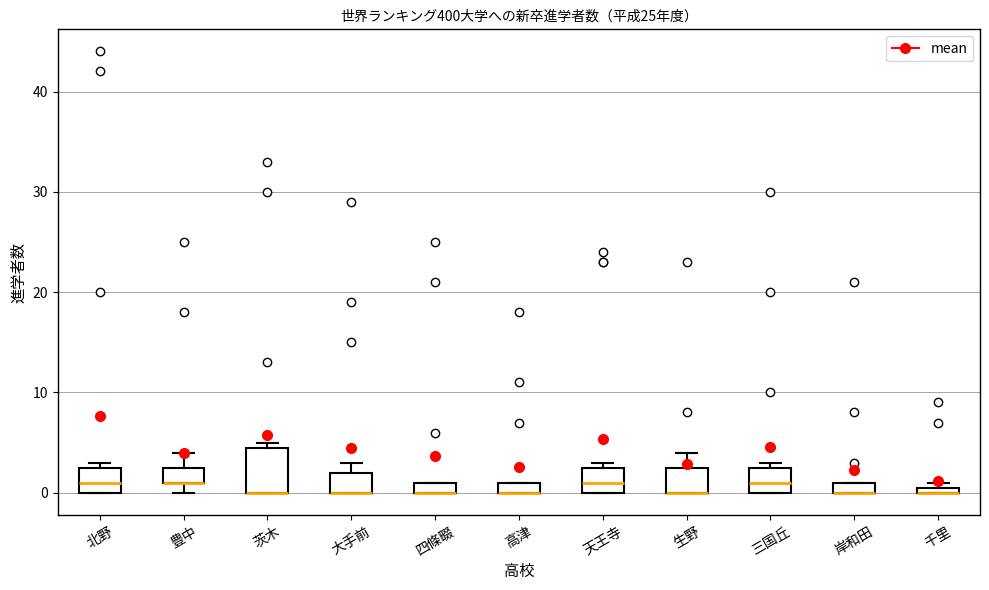

Where is the lower edge of the box for 三国丘 on the y-axis? The values are not printed on the chart, so give them approximately, as read against the axis.

0